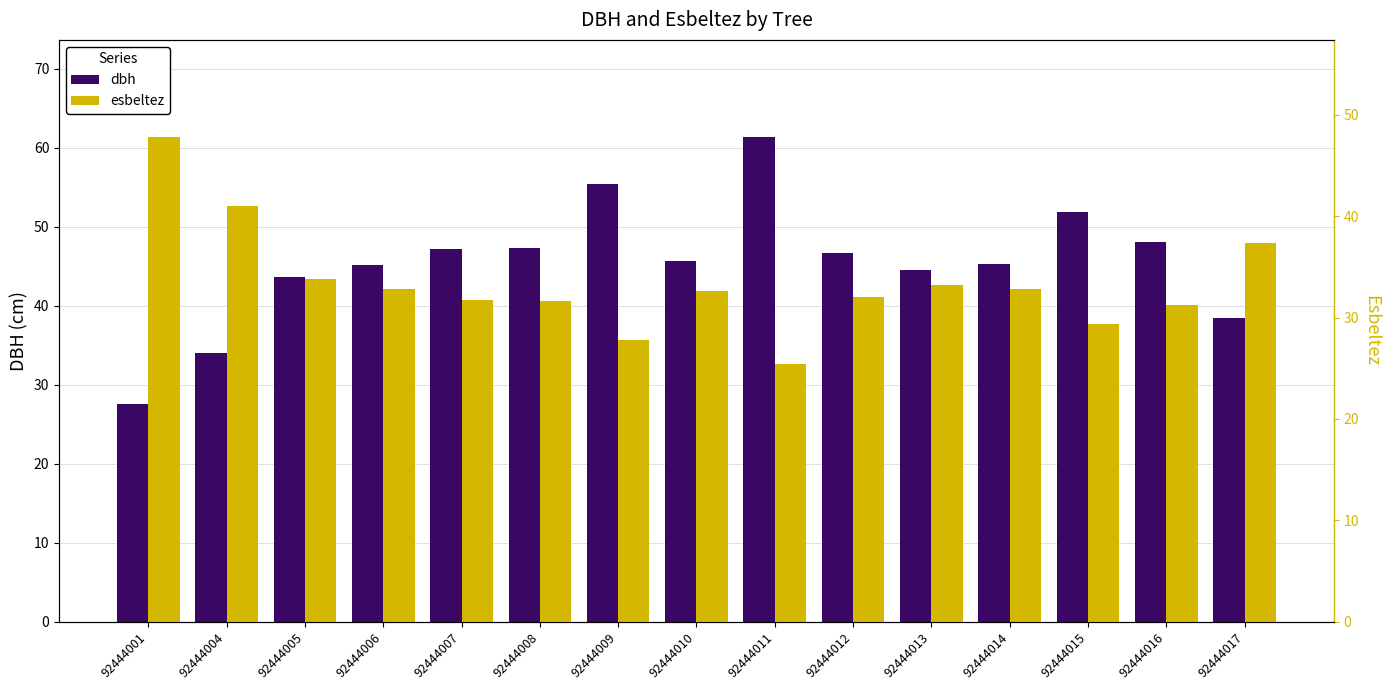

What is the difference between the second highest and second lowest values in the esbeltez series?

13.2